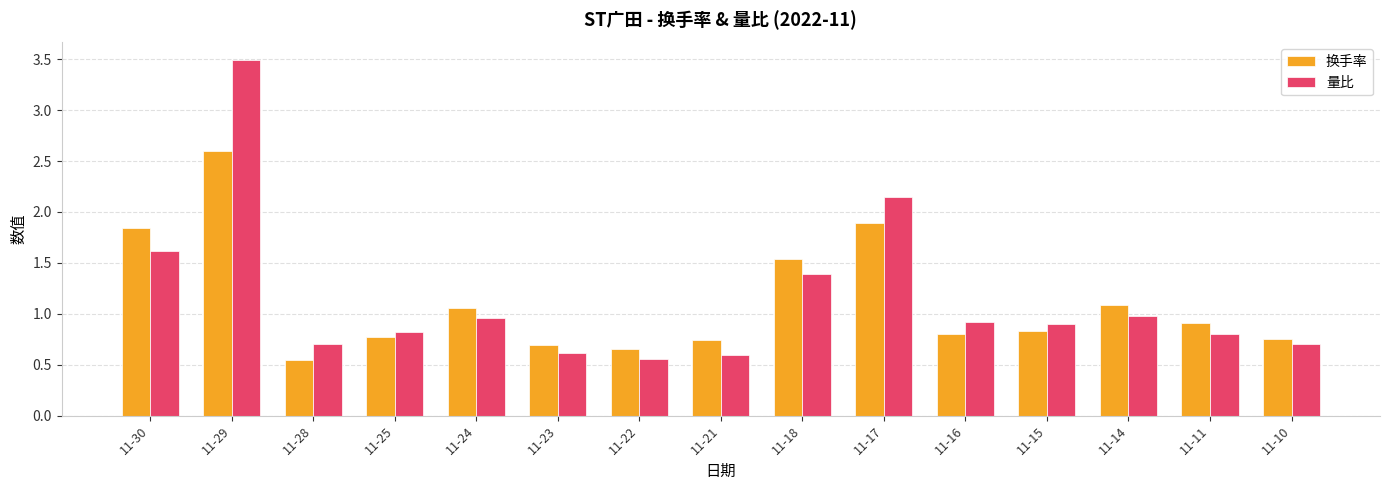

Which series changed the most between 11-22 and 11-10?

量比